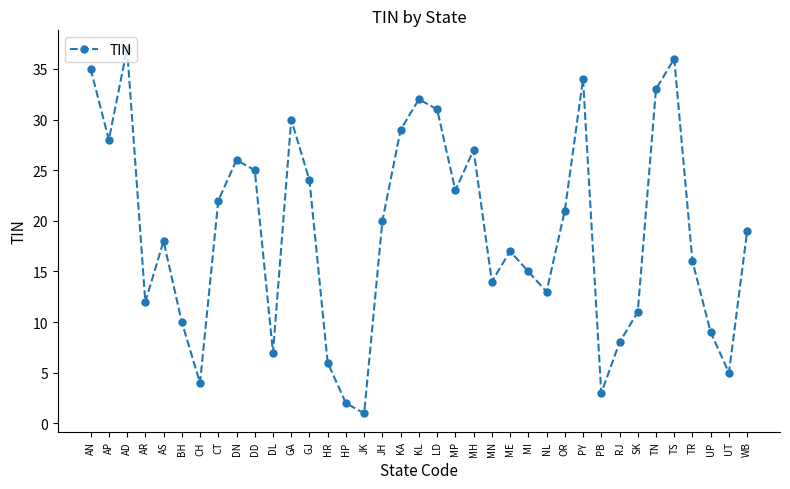

List the labels in order of value, smallest first.

JK, HP, PB, CH, UT, HR, DL, RJ, UP, BH, SK, AR, NL, MN, MI, TR, ME, AS, WB, JH, OR, CT, MP, GJ, DD, DN, MH, AP, KA, GA, LD, KL, TN, PY, AN, TS, AD